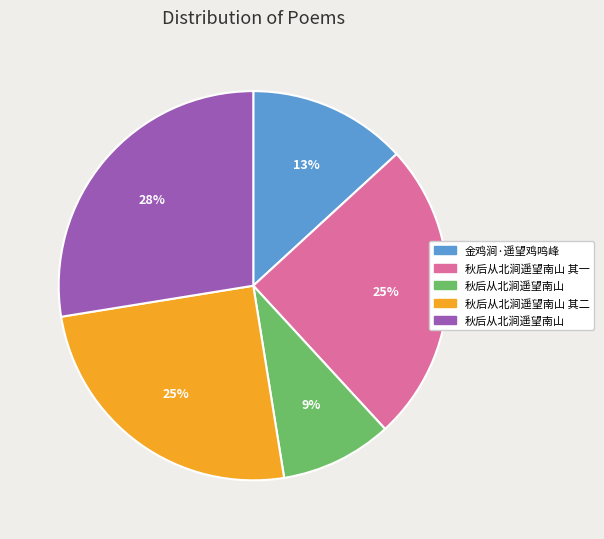

Is there any slice that represents more than half of the pie?

No